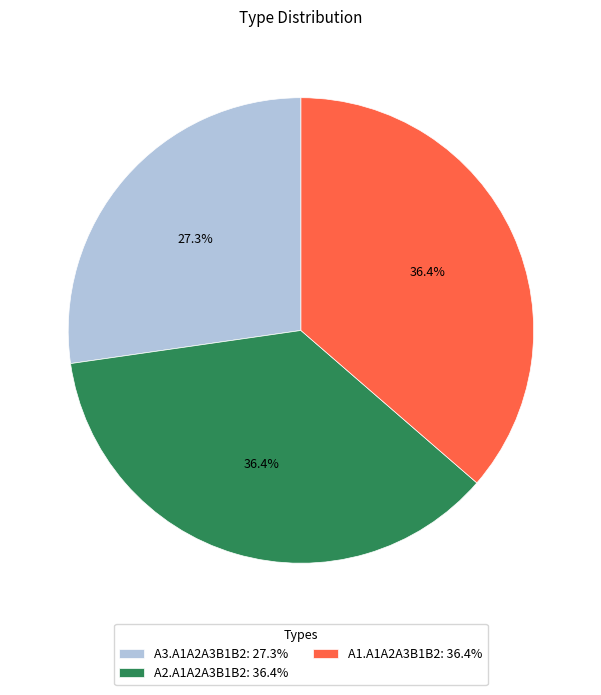

Is A1.A1A2A3B1B2 the majority of the pie?

No